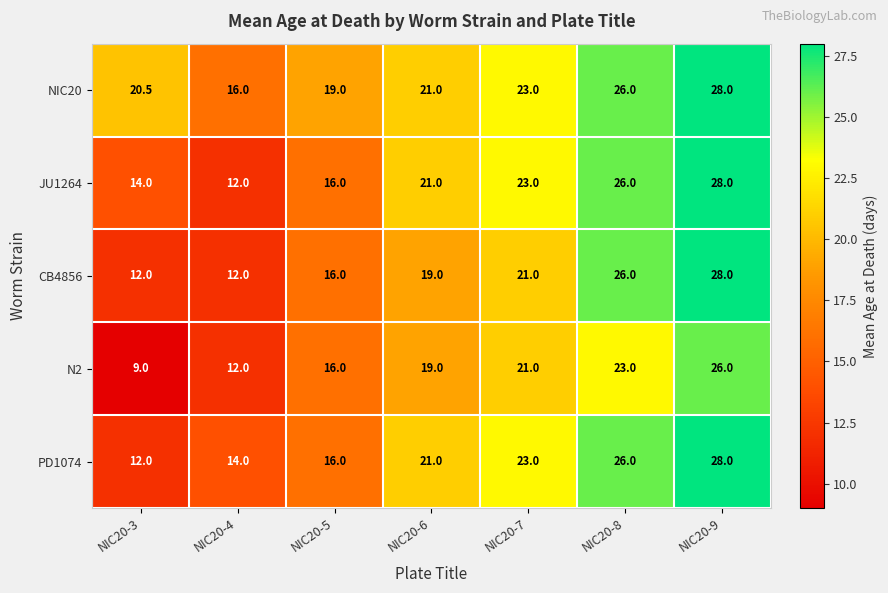

Count the PD1074 values in the range 14 to 26.

5